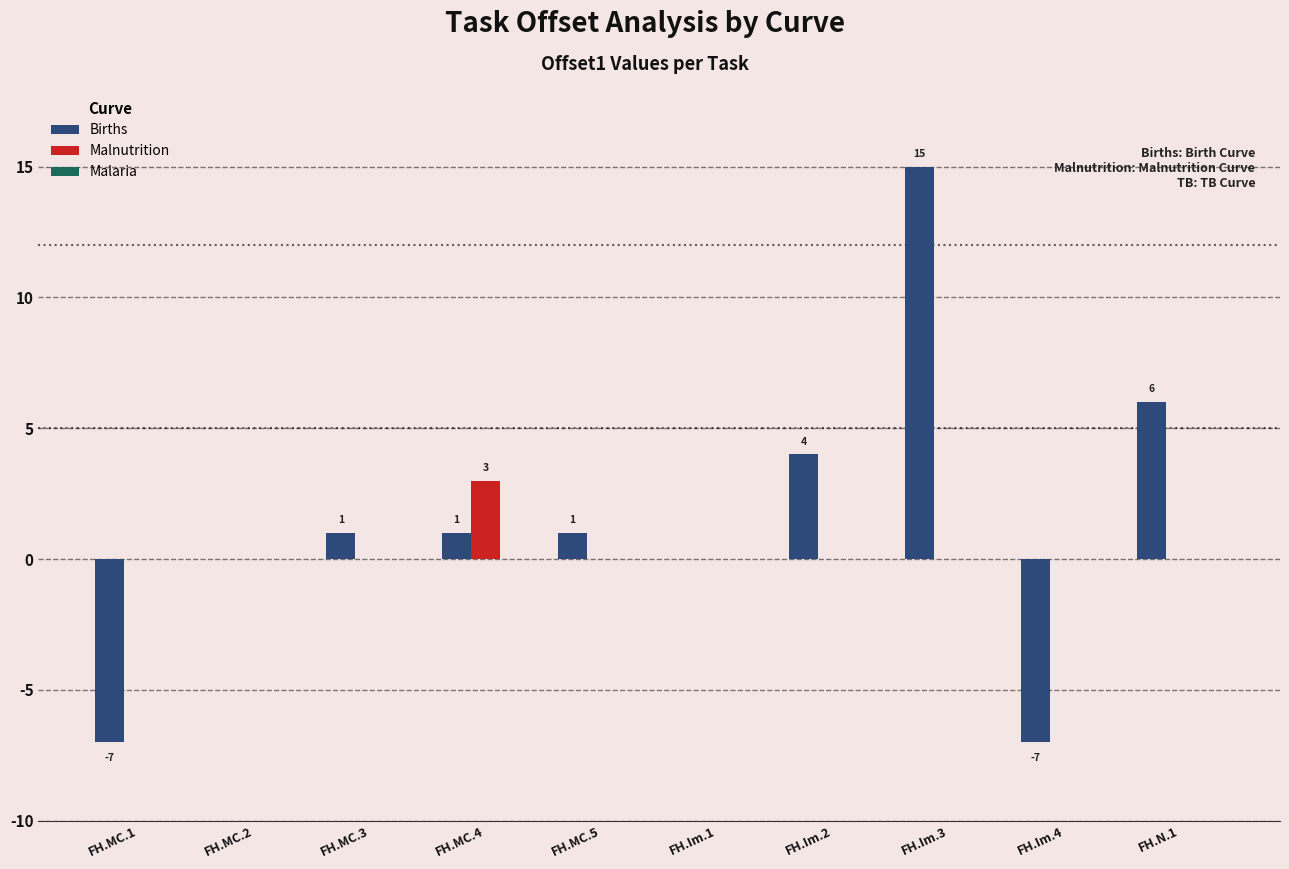

Which category has the highest value across all series?

FH.Im.3